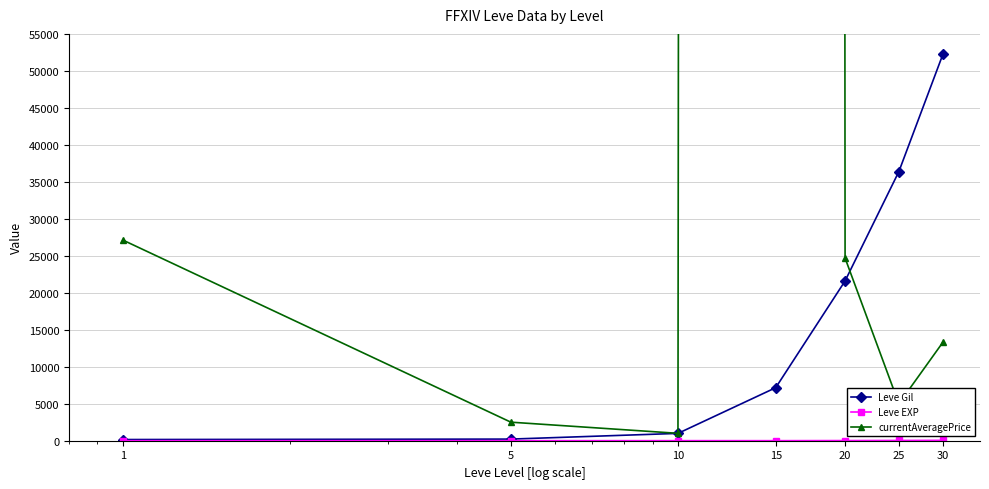

The currentAveragePrice series shows 11789 at 1. True or false?

False